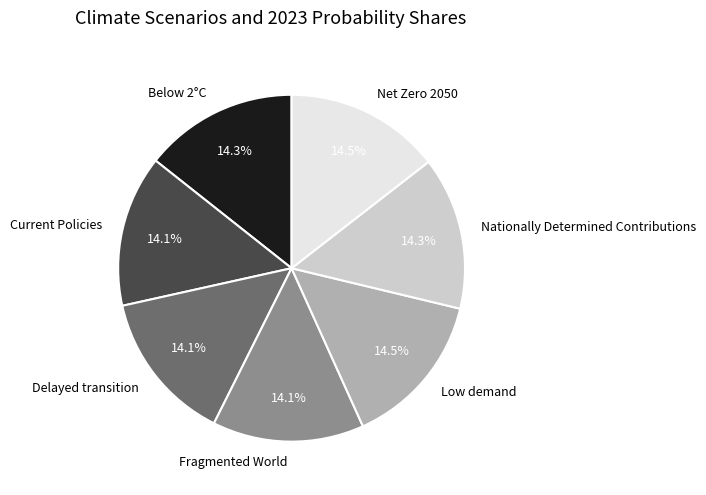

How much of the chart is everything except Fragmented World?

85.9%